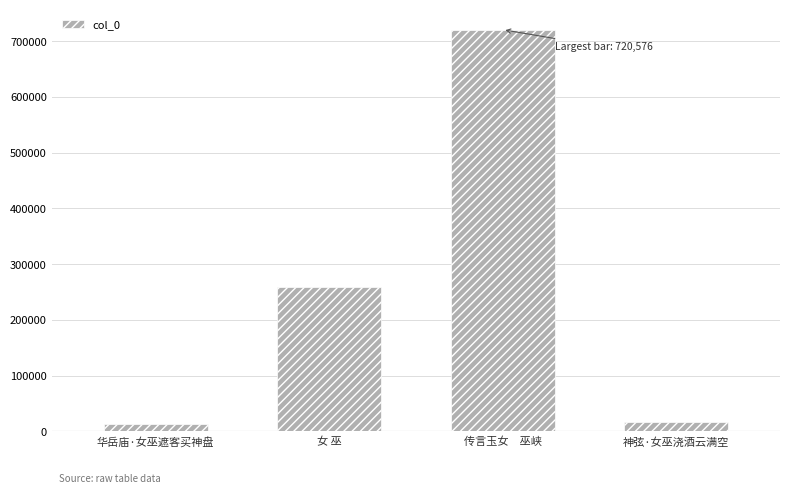

True or false: the data shows 720576 at 传言玉女　巫峡.

True